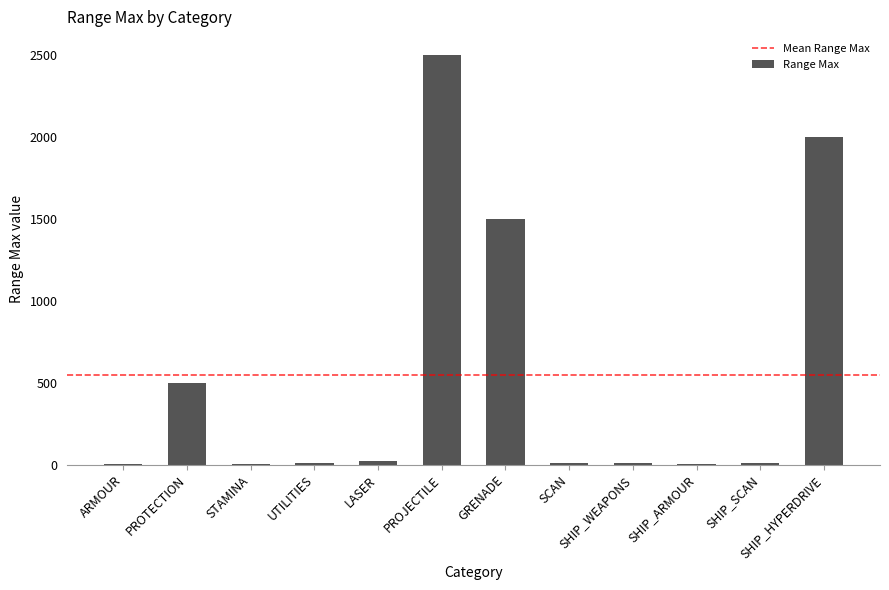

Which has a higher value, GRENADE or ARMOUR?

GRENADE